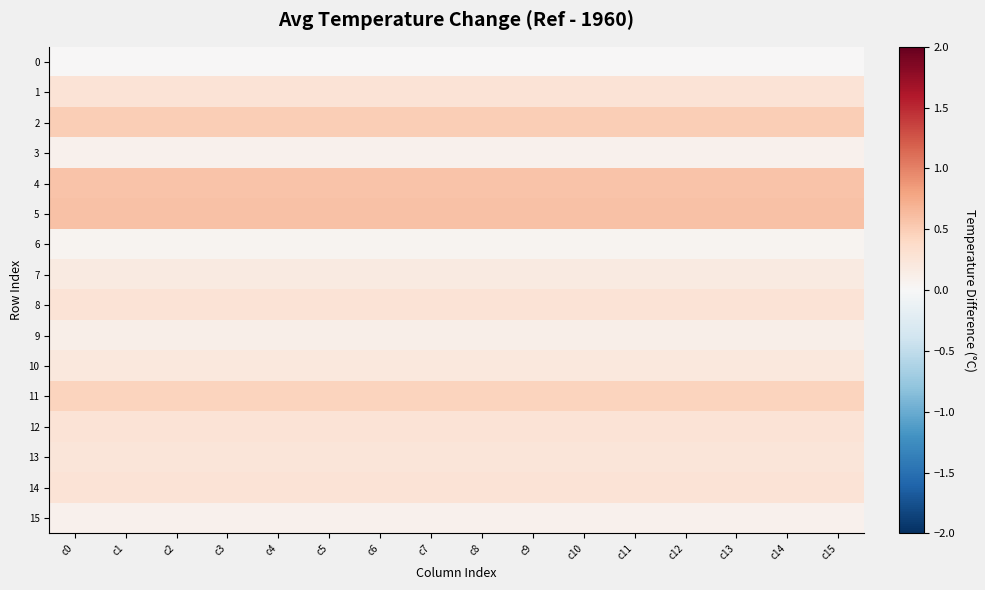

Reading right to left, what are all the values shown in this chart?

0: c15=0.0	c14=0.0	c13=0.0	c12=0.0	c11=0.0	c10=0.0	c9=0.0	c8=0.0	c7=0.0	c6=0.0	c5=0.0	c4=0.0	c3=0.0	c2=0.0	c1=0.0	c0=0.0
1: c15=0.3	c14=0.3	c13=0.3	c12=0.3	c11=0.3	c10=0.3	c9=0.3	c8=0.3	c7=0.3	c6=0.3	c5=0.3	c4=0.3	c3=0.3	c2=0.3	c1=0.3	c0=0.3
2: c15=0.5	c14=0.5	c13=0.5	c12=0.5	c11=0.5	c10=0.5	c9=0.5	c8=0.5	c7=0.5	c6=0.5	c5=0.5	c4=0.5	c3=0.5	c2=0.5	c1=0.5	c0=0.5
3: c15=0.1	c14=0.1	c13=0.1	c12=0.1	c11=0.1	c10=0.1	c9=0.1	c8=0.1	c7=0.1	c6=0.1	c5=0.1	c4=0.1	c3=0.1	c2=0.1	c1=0.1	c0=0.1
4: c15=0.6	c14=0.6	c13=0.6	c12=0.6	c11=0.6	c10=0.6	c9=0.6	c8=0.6	c7=0.6	c6=0.6	c5=0.6	c4=0.6	c3=0.6	c2=0.6	c1=0.6	c0=0.6
5: c15=0.6	c14=0.6	c13=0.6	c12=0.6	c11=0.6	c10=0.6	c9=0.6	c8=0.6	c7=0.6	c6=0.6	c5=0.6	c4=0.6	c3=0.6	c2=0.6	c1=0.6	c0=0.6
6: c15=0.1	c14=0.1	c13=0.1	c12=0.1	c11=0.1	c10=0.1	c9=0.1	c8=0.1	c7=0.1	c6=0.1	c5=0.1	c4=0.1	c3=0.1	c2=0.1	c1=0.1	c0=0.1
7: c15=0.2	c14=0.2	c13=0.2	c12=0.2	c11=0.2	c10=0.2	c9=0.2	c8=0.2	c7=0.2	c6=0.2	c5=0.2	c4=0.2	c3=0.2	c2=0.2	c1=0.2	c0=0.2
8: c15=0.3	c14=0.3	c13=0.3	c12=0.3	c11=0.3	c10=0.3	c9=0.3	c8=0.3	c7=0.3	c6=0.3	c5=0.3	c4=0.3	c3=0.3	c2=0.3	c1=0.3	c0=0.3
9: c15=0.1	c14=0.1	c13=0.1	c12=0.1	c11=0.1	c10=0.1	c9=0.1	c8=0.1	c7=0.1	c6=0.1	c5=0.1	c4=0.1	c3=0.1	c2=0.1	c1=0.1	c0=0.1
10: c15=0.2	c14=0.2	c13=0.2	c12=0.2	c11=0.2	c10=0.2	c9=0.2	c8=0.2	c7=0.2	c6=0.2	c5=0.2	c4=0.2	c3=0.2	c2=0.2	c1=0.2	c0=0.2
11: c15=0.4	c14=0.4	c13=0.4	c12=0.4	c11=0.4	c10=0.4	c9=0.4	c8=0.4	c7=0.4	c6=0.4	c5=0.4	c4=0.4	c3=0.4	c2=0.4	c1=0.4	c0=0.4
12: c15=0.3	c14=0.3	c13=0.3	c12=0.3	c11=0.3	c10=0.3	c9=0.3	c8=0.3	c7=0.3	c6=0.3	c5=0.3	c4=0.3	c3=0.3	c2=0.3	c1=0.3	c0=0.3
13: c15=0.2	c14=0.2	c13=0.2	c12=0.2	c11=0.2	c10=0.2	c9=0.2	c8=0.2	c7=0.2	c6=0.2	c5=0.2	c4=0.2	c3=0.2	c2=0.2	c1=0.2	c0=0.2
14: c15=0.3	c14=0.3	c13=0.3	c12=0.3	c11=0.3	c10=0.3	c9=0.3	c8=0.3	c7=0.3	c6=0.3	c5=0.3	c4=0.3	c3=0.3	c2=0.3	c1=0.3	c0=0.3
15: c15=0.1	c14=0.1	c13=0.1	c12=0.1	c11=0.1	c10=0.1	c9=0.1	c8=0.1	c7=0.1	c6=0.1	c5=0.1	c4=0.1	c3=0.1	c2=0.1	c1=0.1	c0=0.1